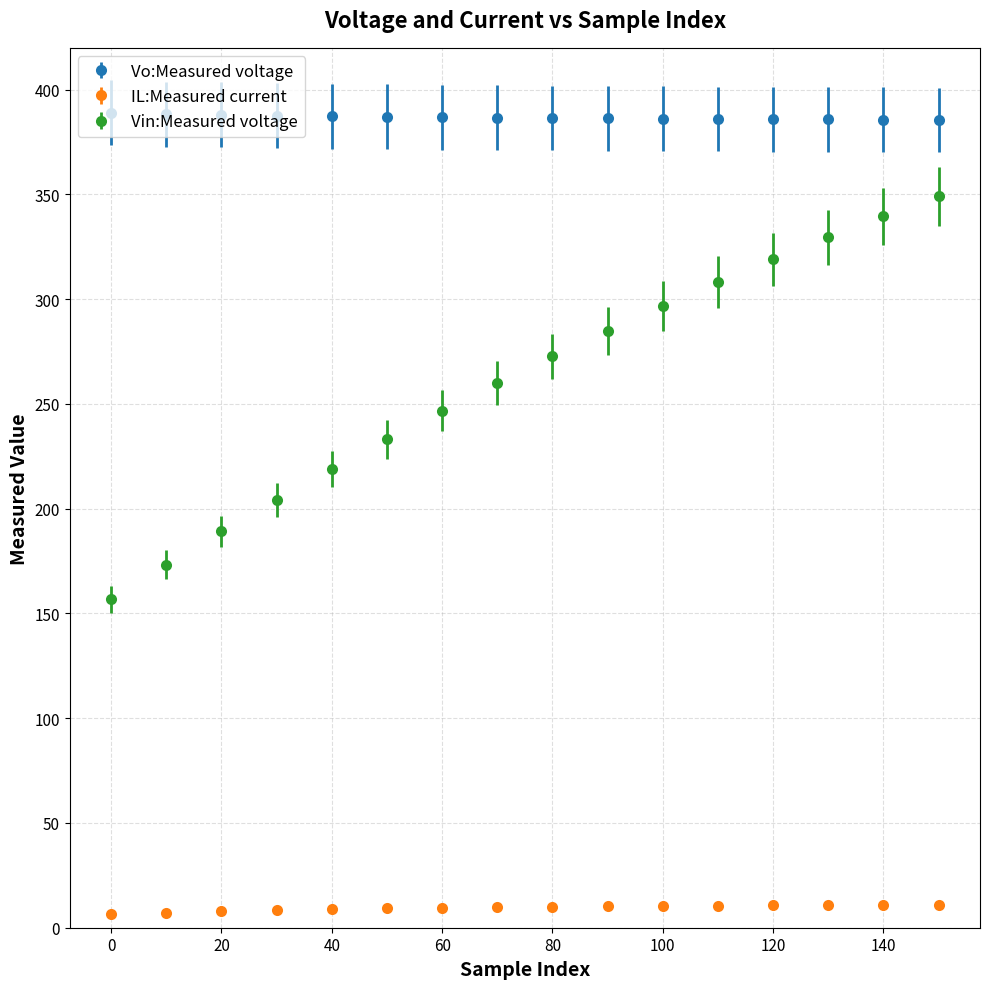

At how many categories does at least one series exceed 370?

16